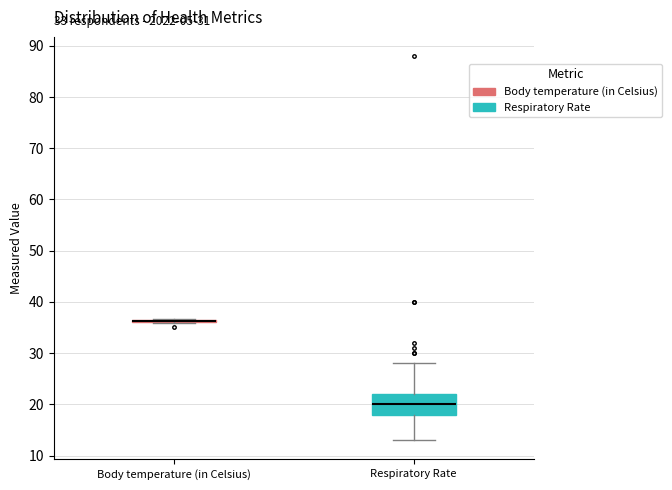

Reading left to right, transcribe this box plot: for each box, give where its median line is, the range the box spans, and where its two whiskers end, as read against the y-axis. The values are not printed on the chart, so give them approximately, as read against the axis.

Body temperature (in Celsius): box collapsed to a line at 36, whiskers 36 to 37
Respiratory Rate: median 20, box 18 to 22, whiskers 13 to 28